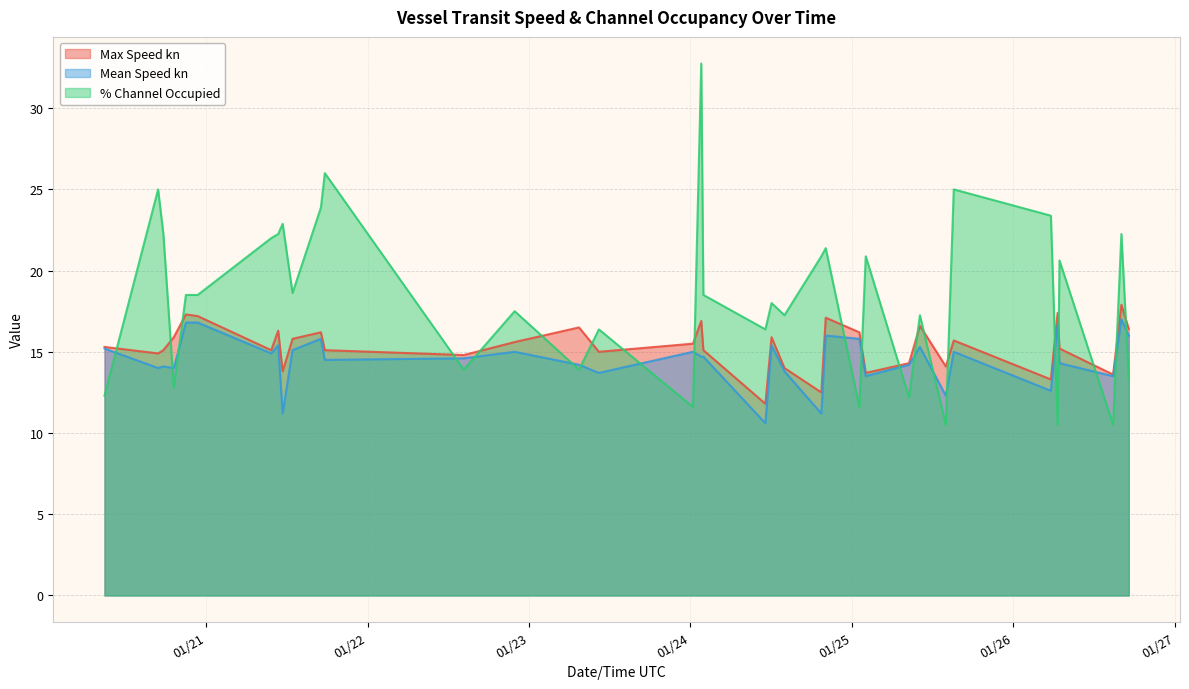

How many values in the Mean Speed kn series exceed 14?

25